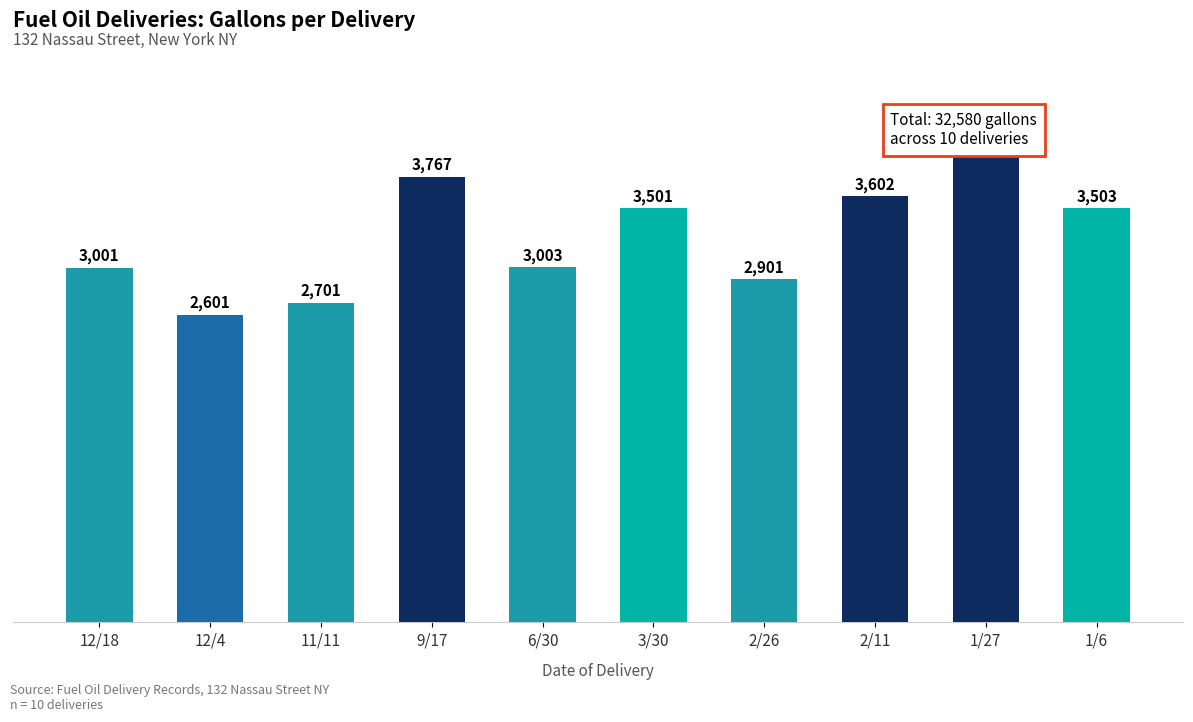

Reading left to right, transcribe all the data shown in this chart.

3001	2601	2701	3767	3003	3501	2901	3602	4000	3503